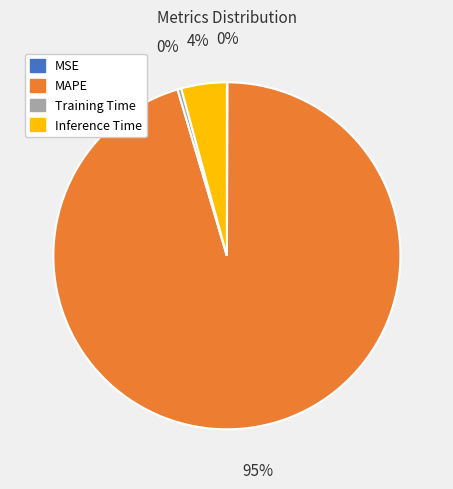

Is the sum of Inference Time and MAPE greater than half?

Yes